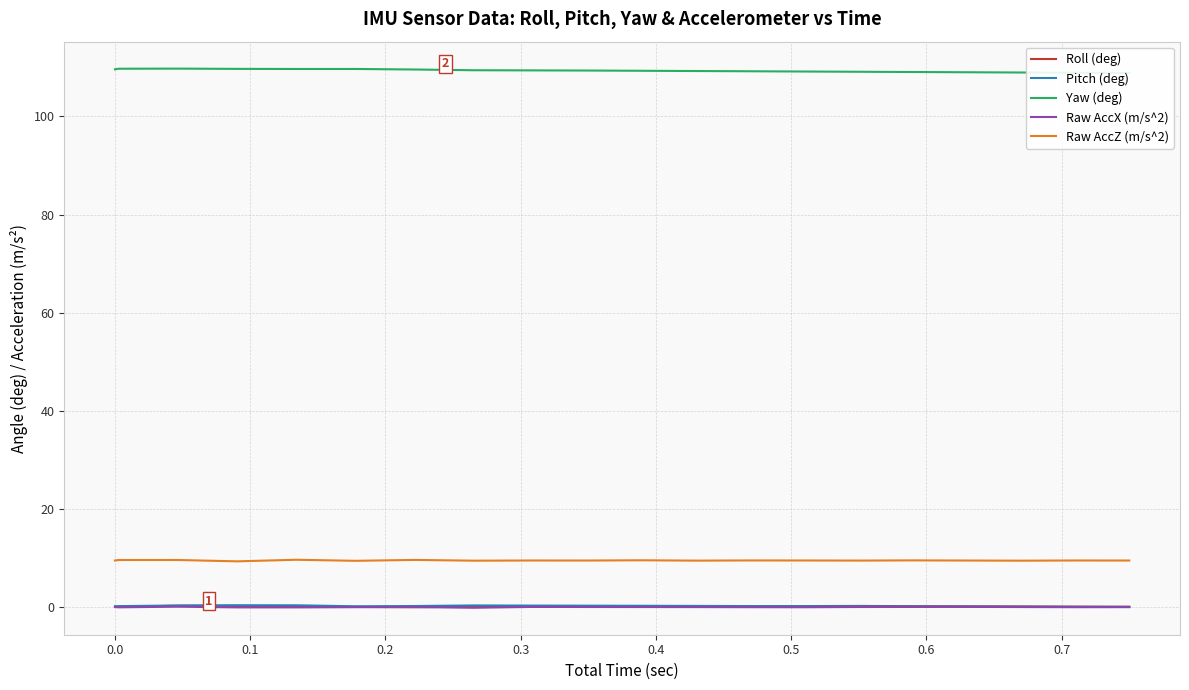

True or false: Raw AccZ (m/s^2) and Pitch (deg) intersect in this chart.

False